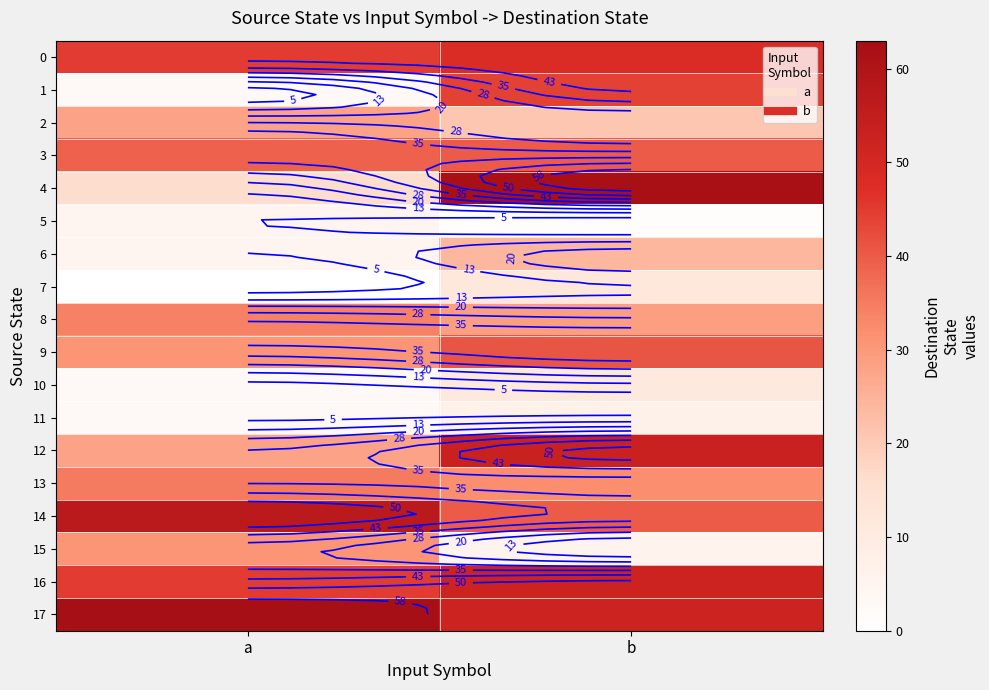

The value of 14 at b is 52. True or false?

False